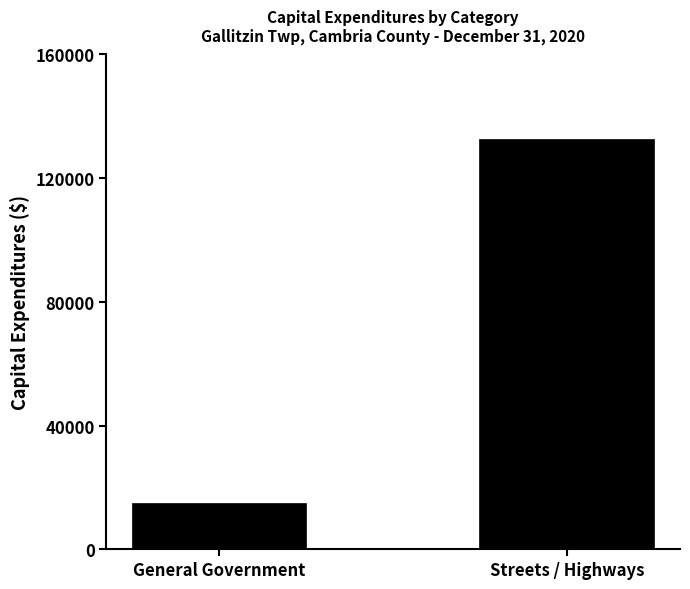

What is the label of the 1st bar from the right?

Streets / Highways